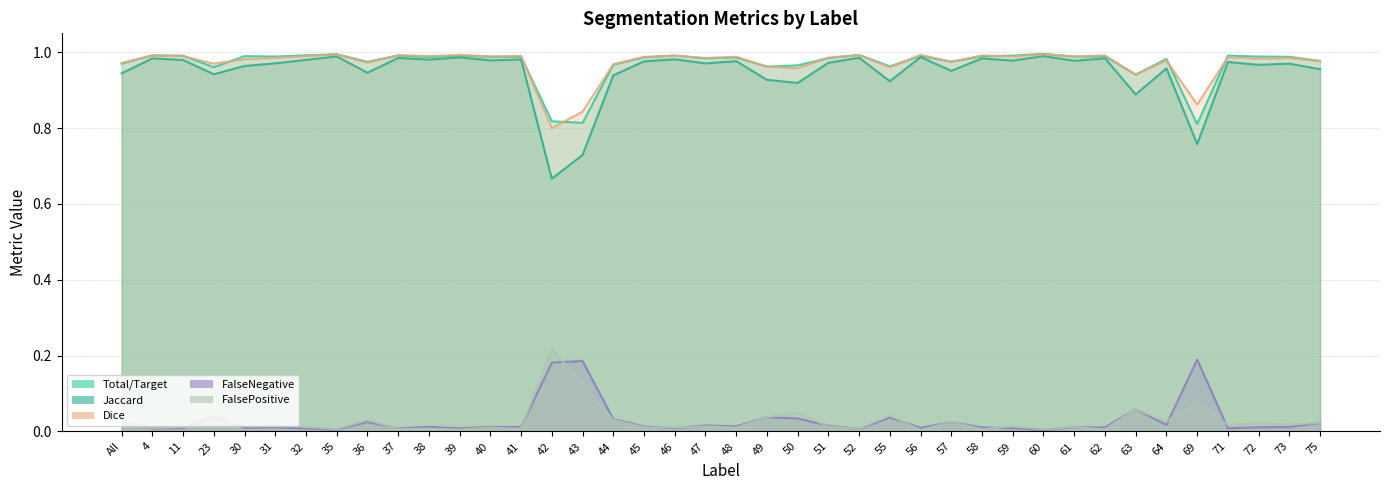

True or false: FalseNegative and Total/Target cross at least once.

False